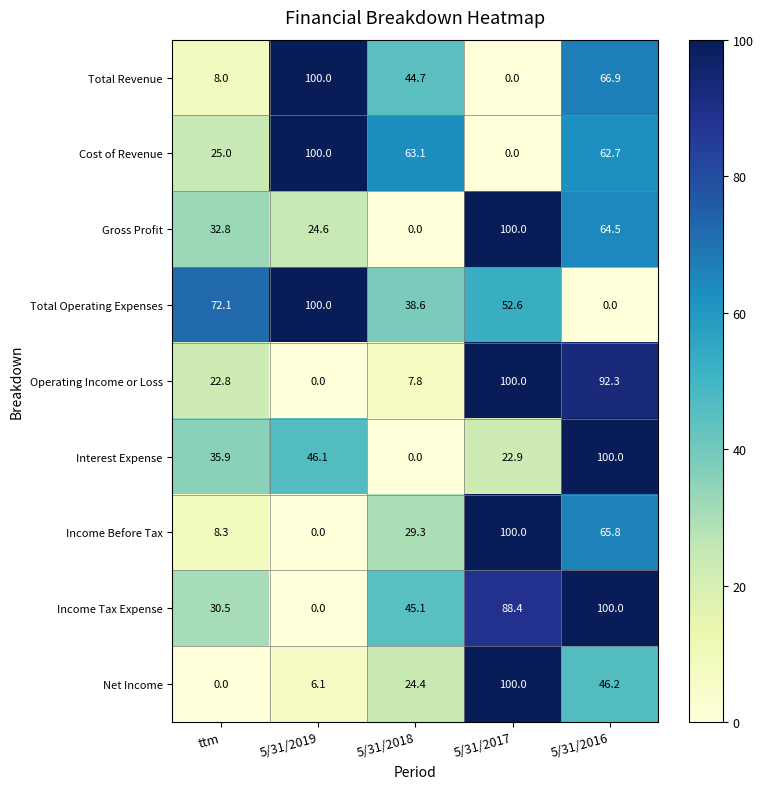

Which series has the largest total across all categories?

Income Tax Expense